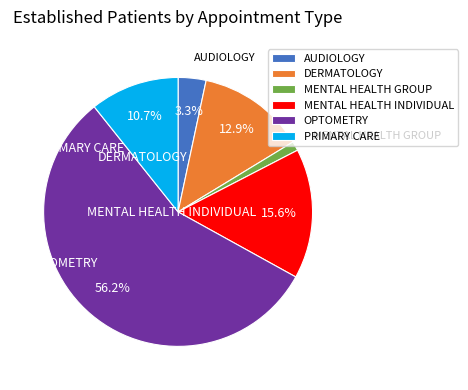

Which category has the smallest portion of the pie?

MENTAL HEALTH GROUP